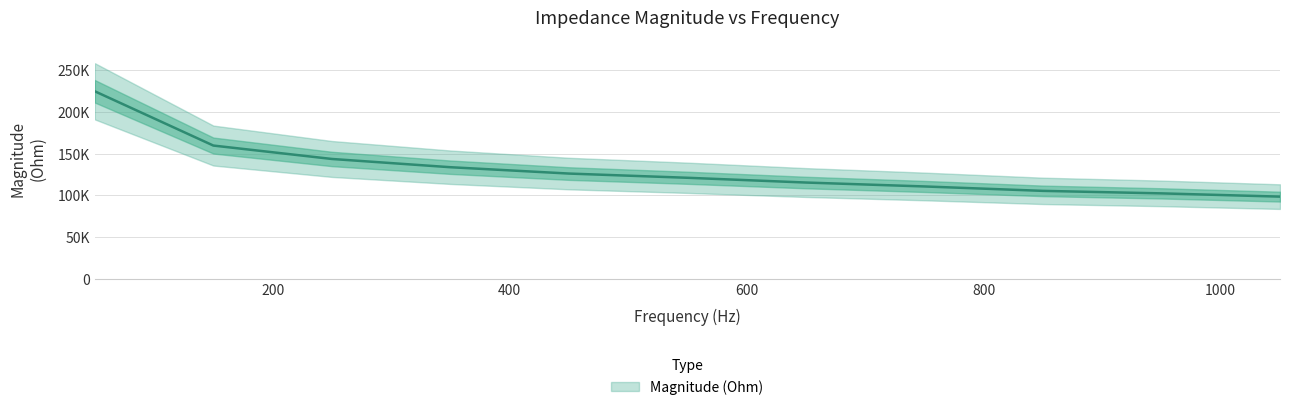

What is the value of the 8th point from the left?

110557.0